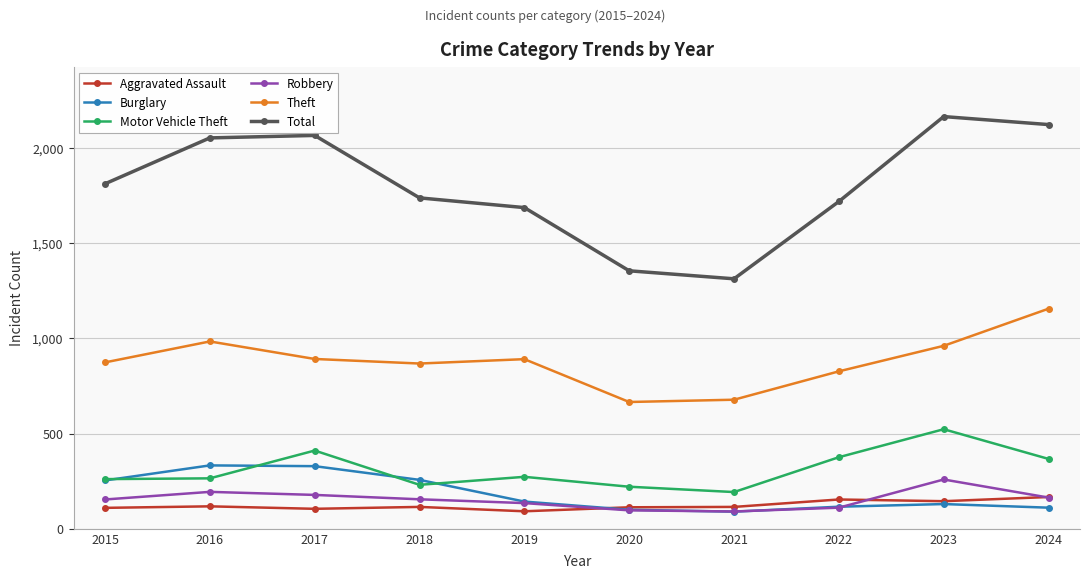

True or false: Robbery has more than 0 points higher than both neighbors.

True